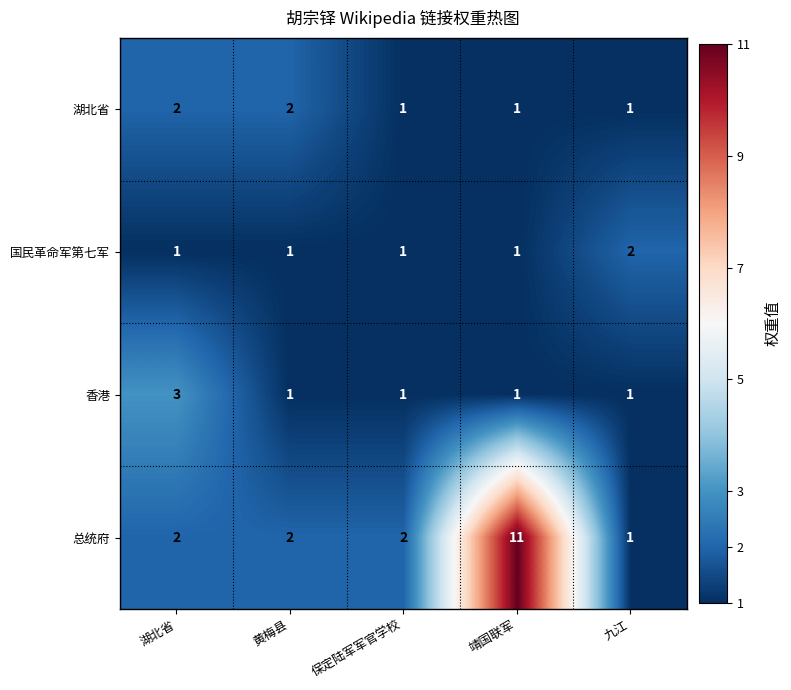

Reading left to right, extract all data points from this chart.

湖北省: 湖北省=2	黄梅县=2	保定陆军军官学校=1	靖国联军=1	九江=1
国民革命军第七军: 湖北省=1	黄梅县=1	保定陆军军官学校=1	靖国联军=1	九江=2
香港: 湖北省=3	黄梅县=1	保定陆军军官学校=1	靖国联军=1	九江=1
总统府: 湖北省=2	黄梅县=2	保定陆军军官学校=2	靖国联军=11	九江=1